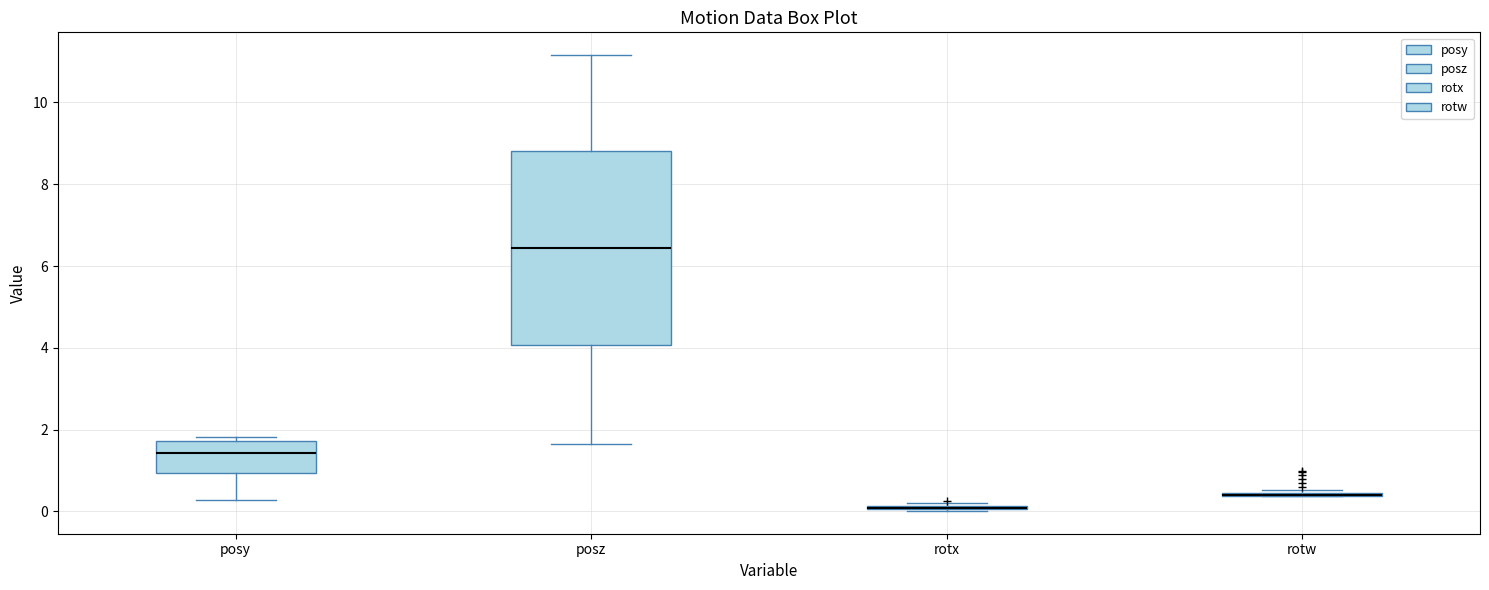

Which box is the tallest, from its lower edge to its upper edge?

posz